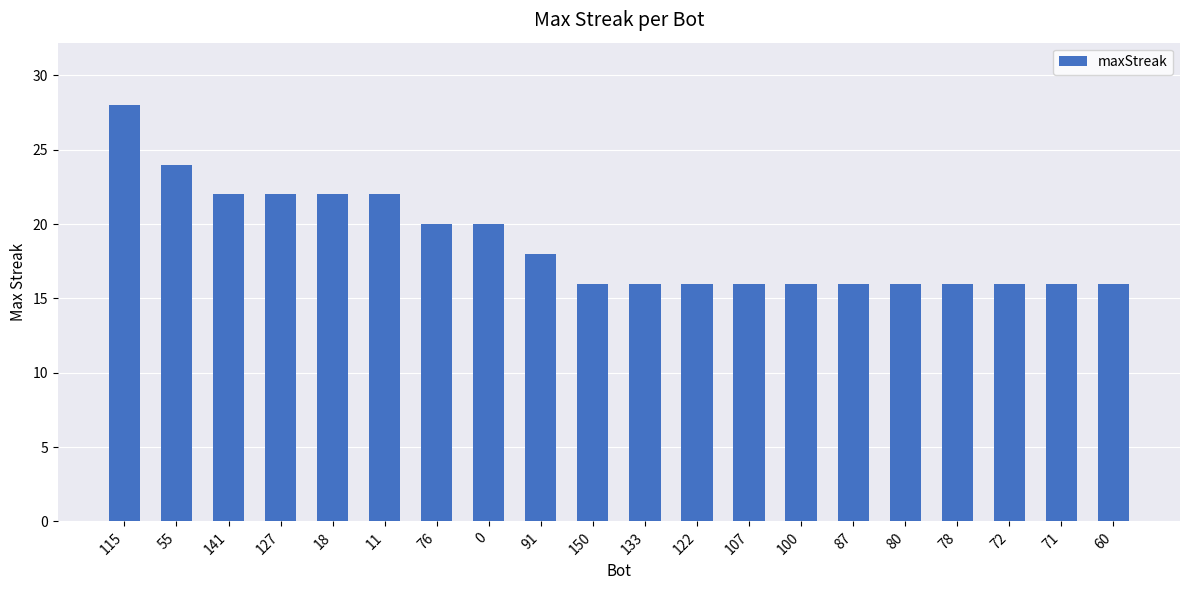

What is the greatest value displayed?

28